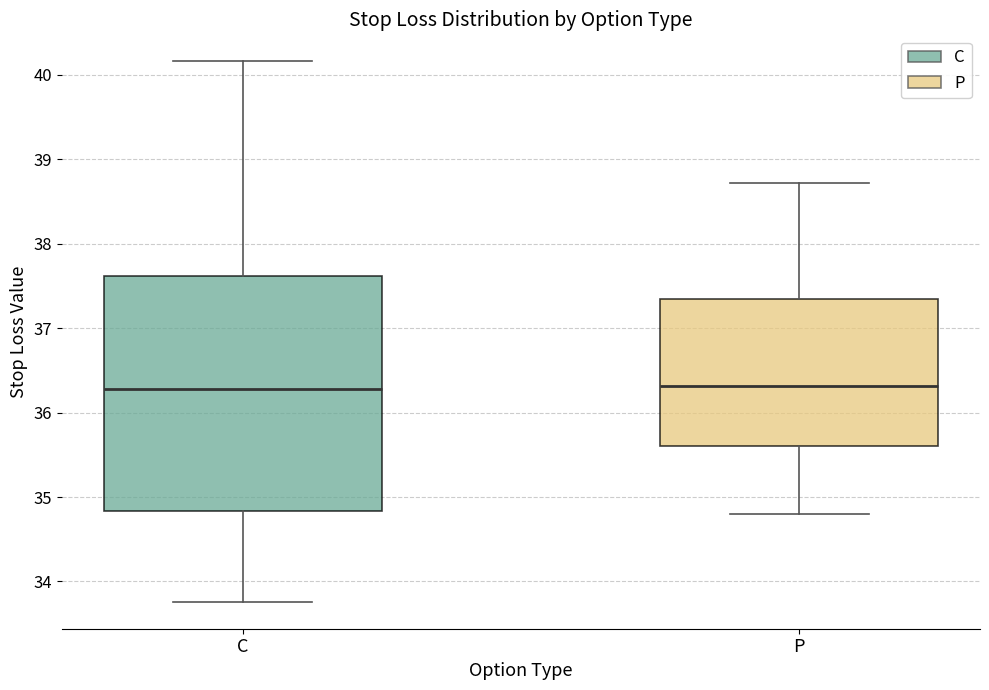

Comparing the boxes themselves (not the whiskers), which one is the tallest?

C